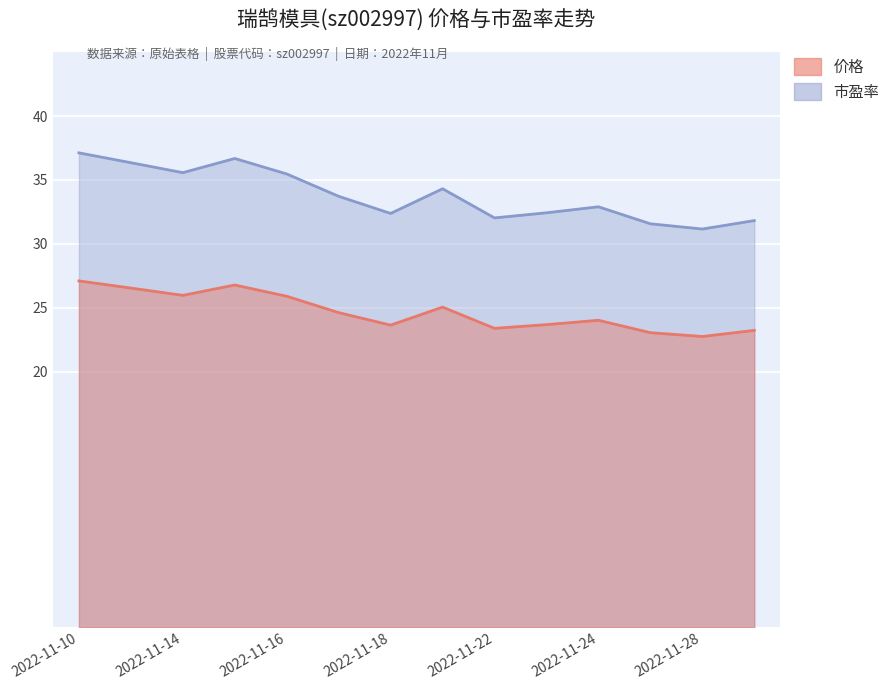

List the labels in order of 价格 value, smallest first.

2022-11-28, 2022-11-25, 2022-11-29, 2022-11-22, 2022-11-18, 2022-11-23, 2022-11-24, 2022-11-17, 2022-11-21, 2022-11-16, 2022-11-14, 2022-11-11, 2022-11-15, 2022-11-10